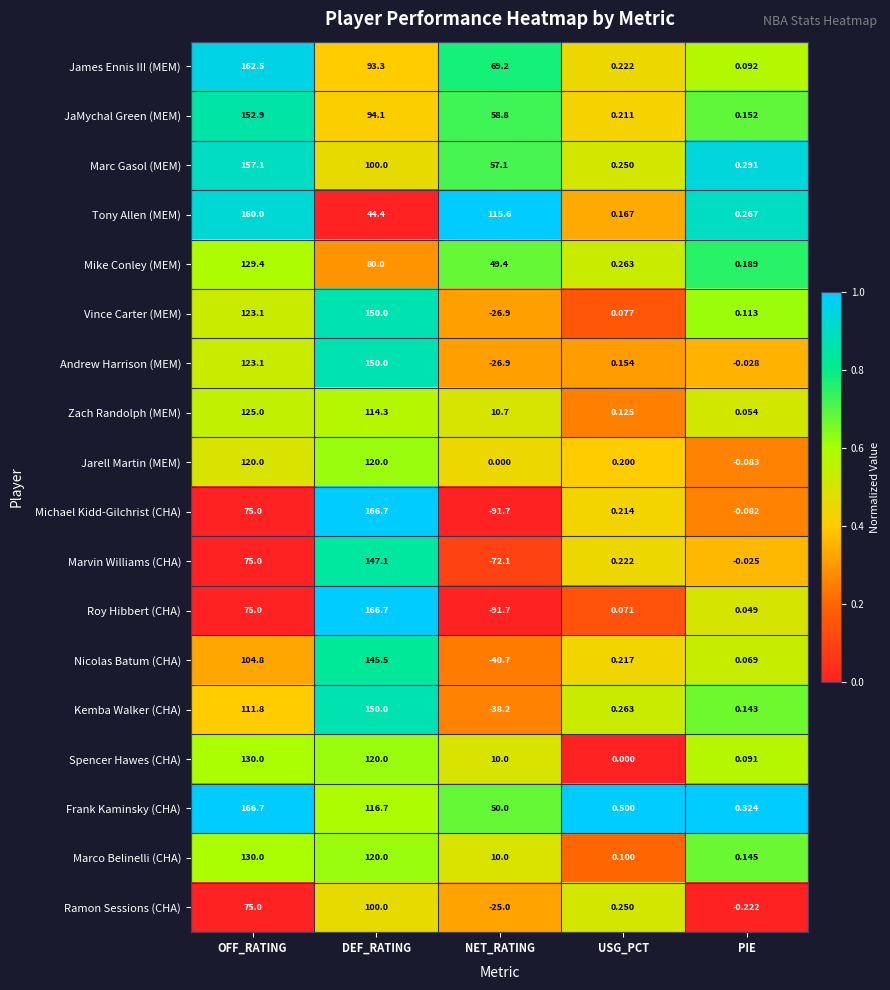

Rank the categories by Kemba Walker (CHA) value from lowest to highest.

NET_RATING, PIE, USG_PCT, OFF_RATING, DEF_RATING